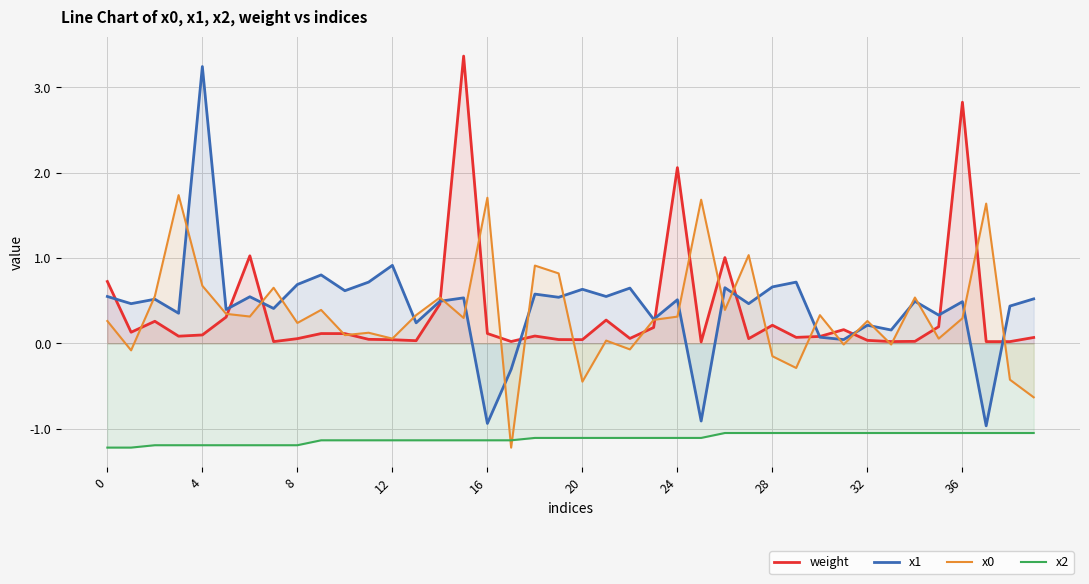

What are all the series names shown in the legend?

weight, x1, x0, x2